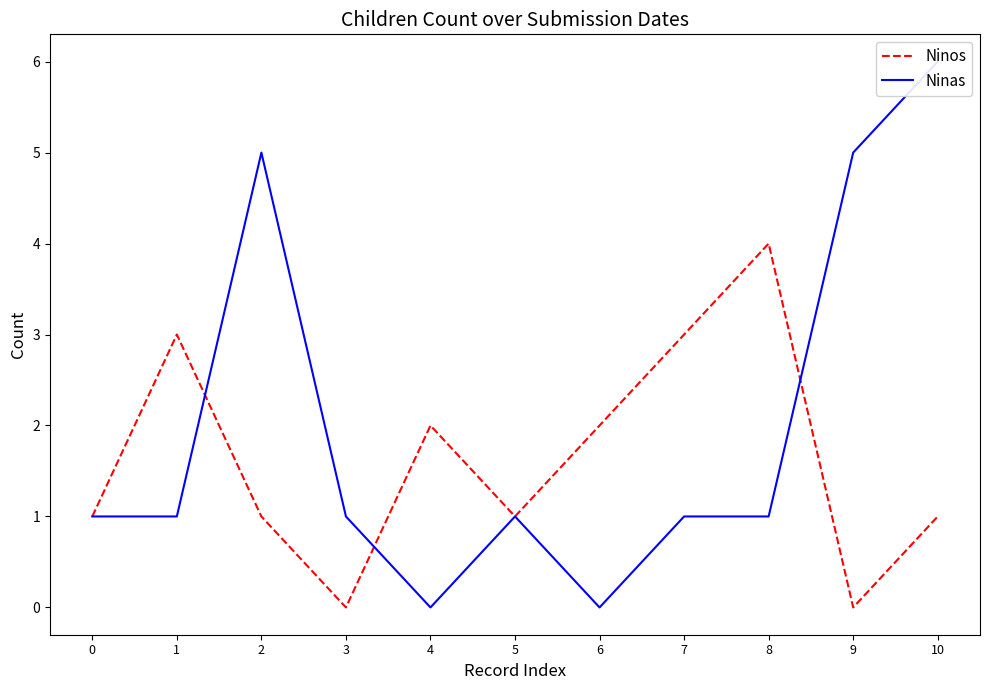

What is the difference between the maximum and second lowest values in the Ninas series?

6